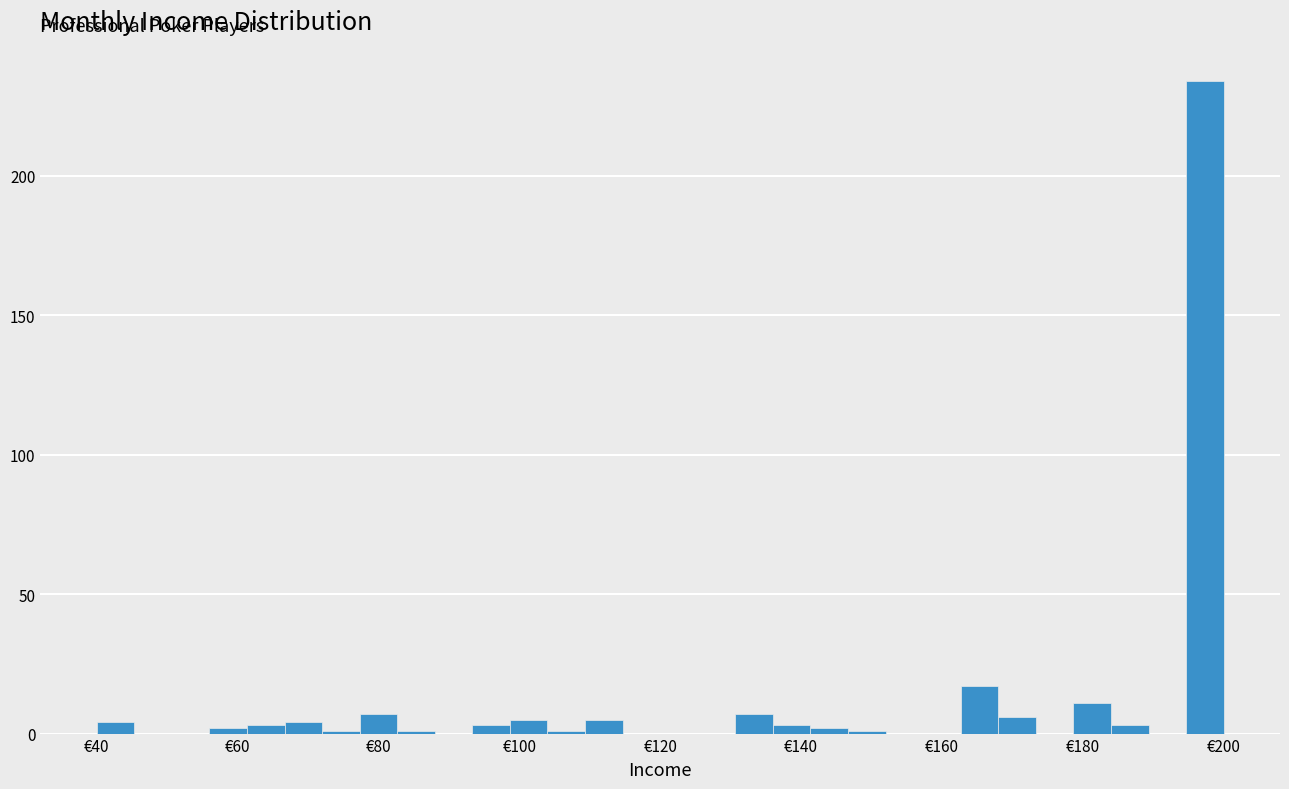

Read against the x-axis, roughly where is the centre of the tallest bar?

198